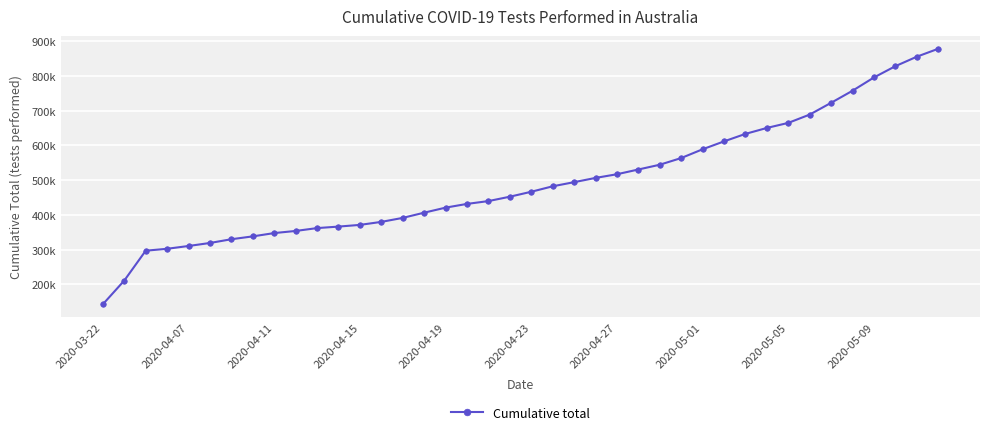

Is this an area chart (filled region under the line)?

No